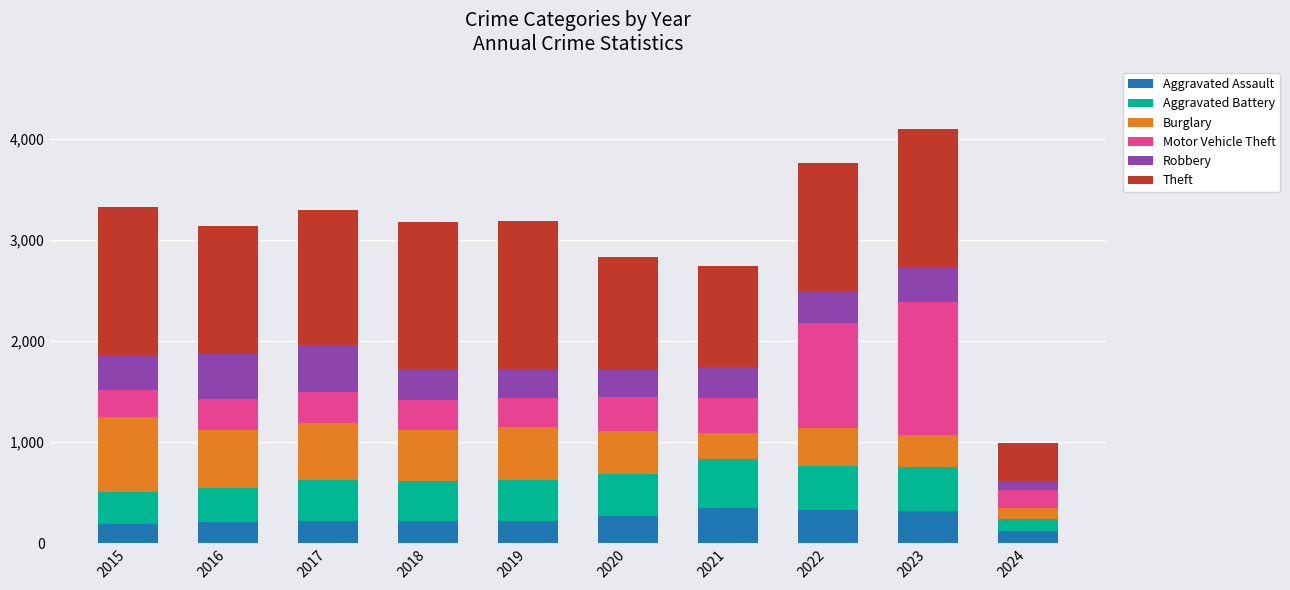

What is the sum of all Aggravated Assault values?

2468